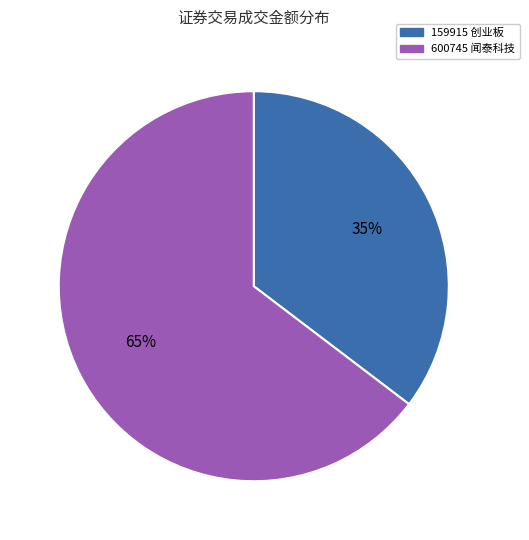

Does any single category account for the majority?

Yes